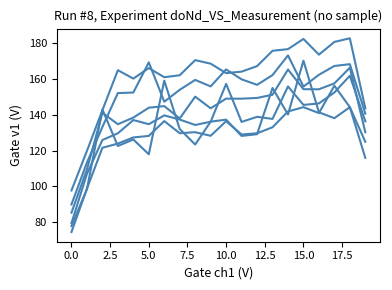

True or false: d-240.0 has a value of 140.9 at 16.

True